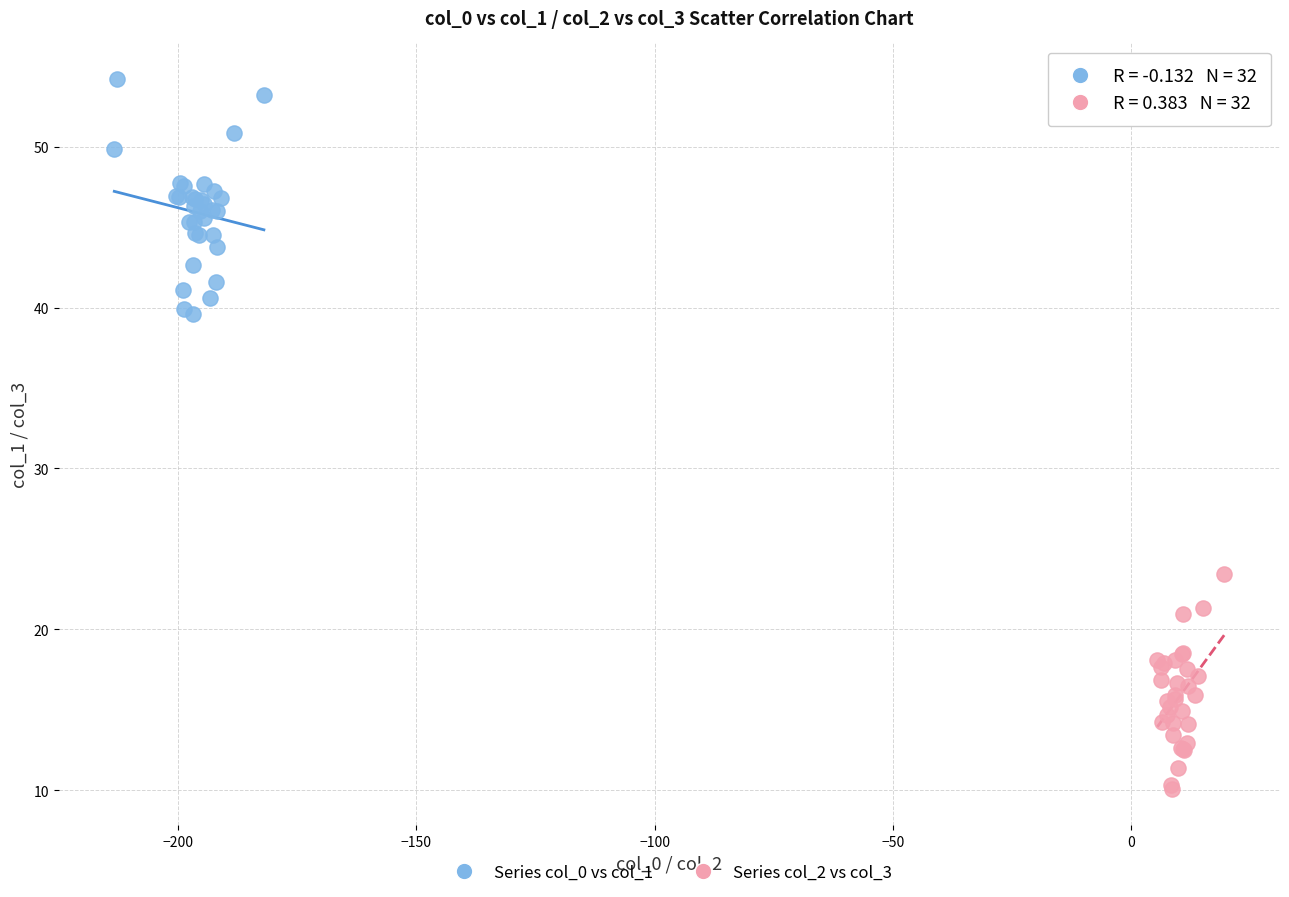

Which series contains the lowest Y value?

Series col_2 vs col_3